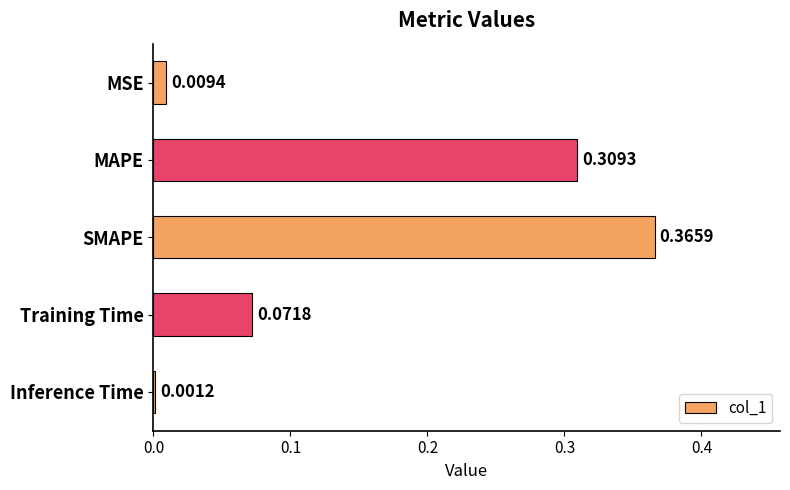

At which category does the chart reach its peak across all series?

SMAPE